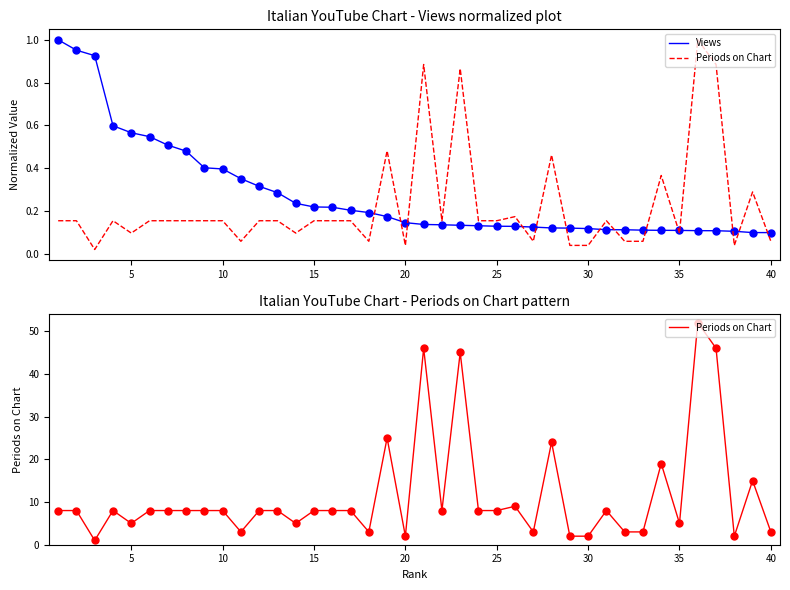

How many data points in Periods on Chart are less than 8?

14